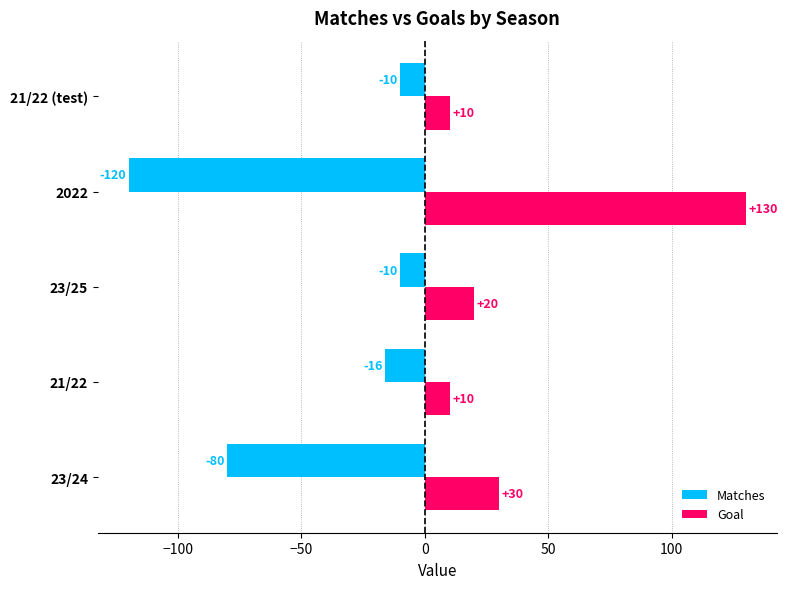

Rank the series by their maximum value, from highest to lowest.

Goal, Matches